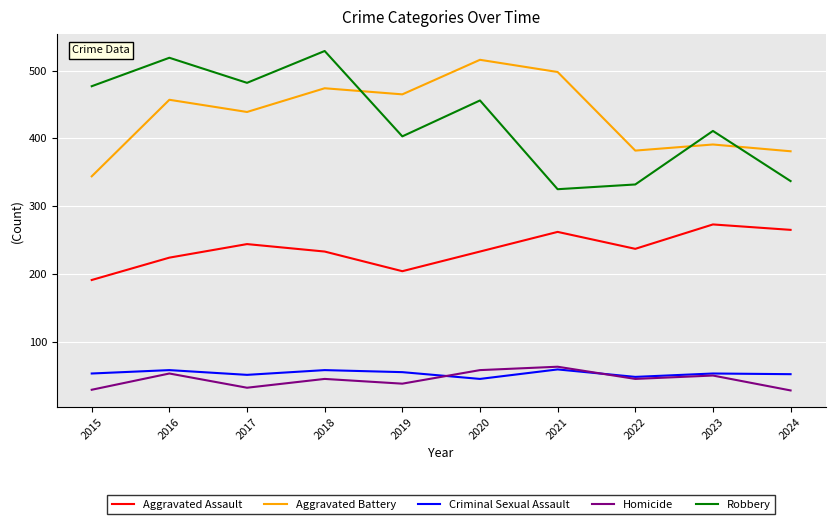

Does the chart display data point markers on the line(s)?

No